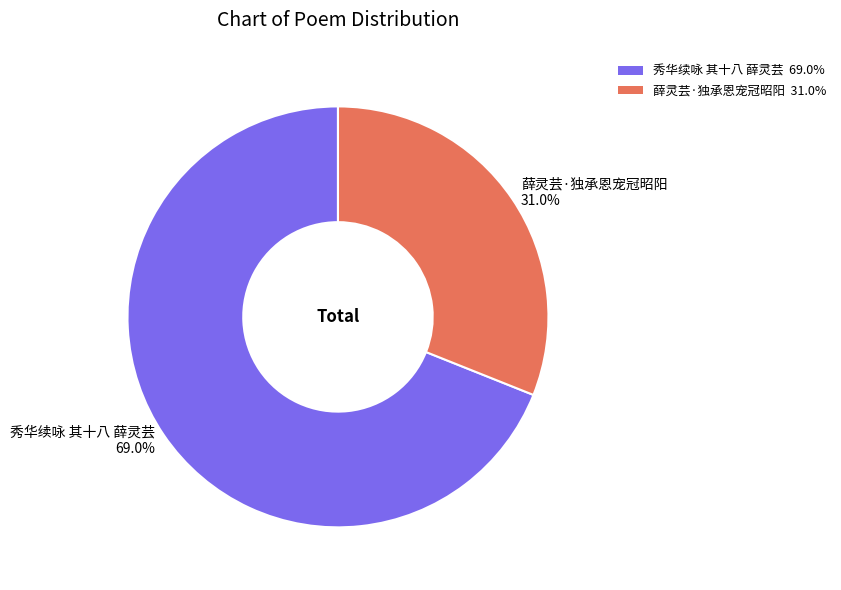

What percentage is NOT represented by 秀华续咏 其十八 薛灵芸?

31.0%